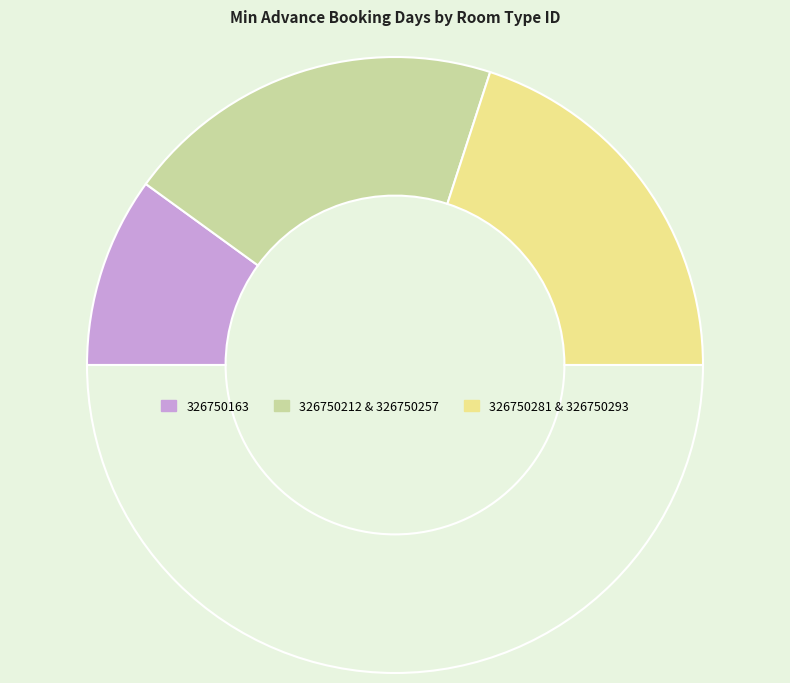

How many slices are in this pie chart?

4